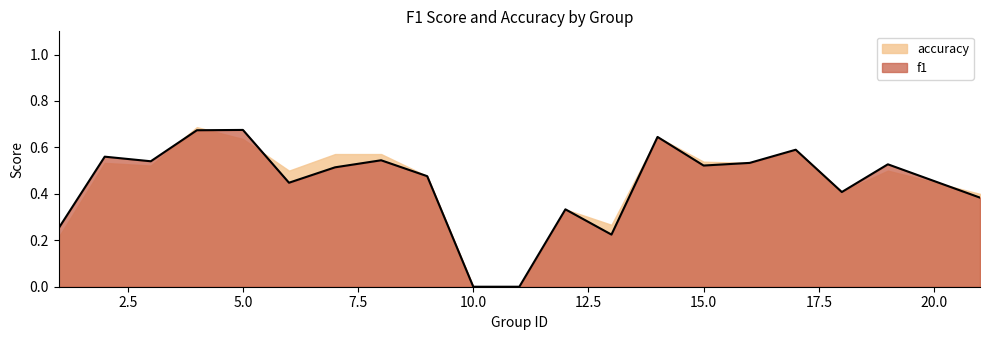

True or false: accuracy has a value of 1.0 at 5.0.

False